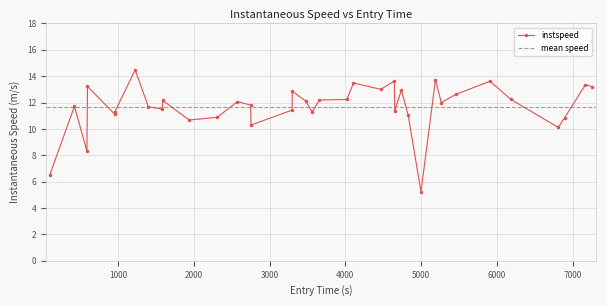

What is the lowest value of the instspeed series?

5.2